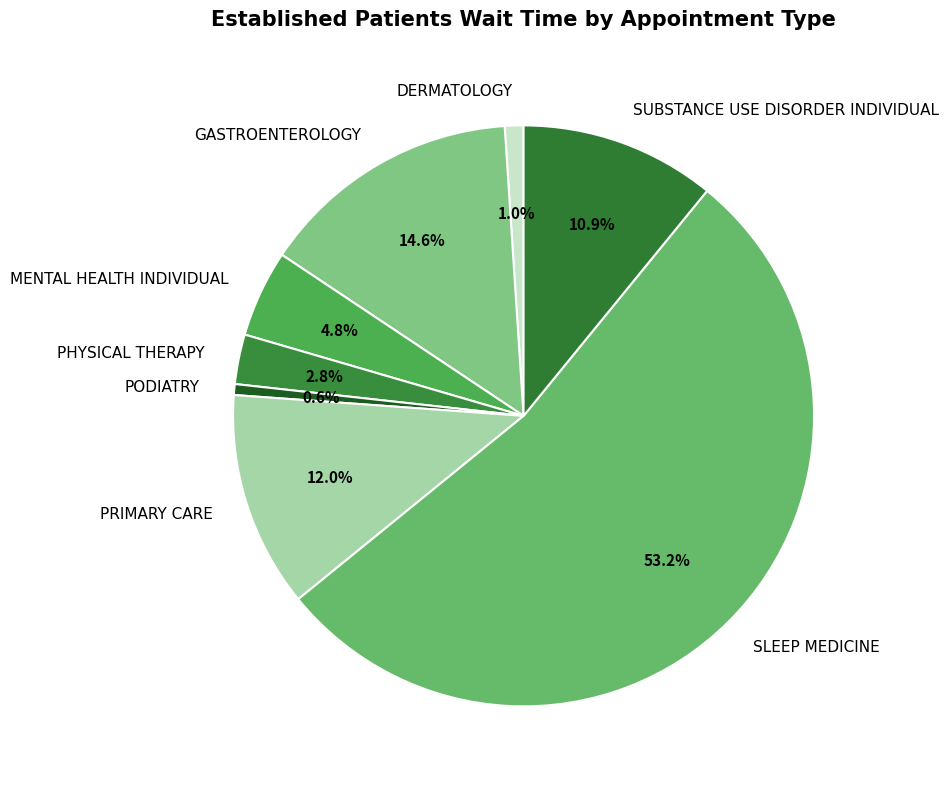

To the nearest percent, what percentage of the pie is SUBSTANCE USE DISORDER INDIVIDUAL?

11%